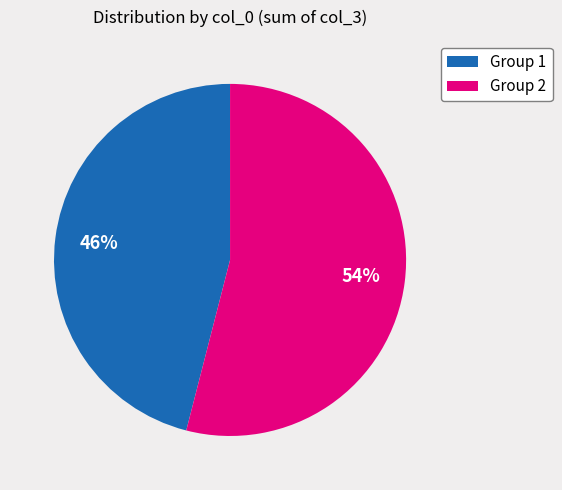

How many segments does this pie chart have?

2